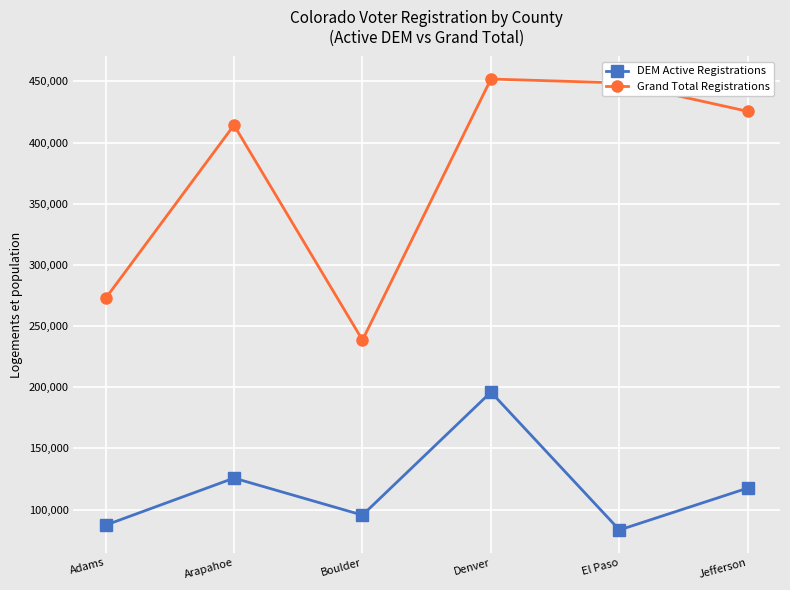

What is the difference between the second highest and second lowest values in the DEM Active Registrations series?

38478